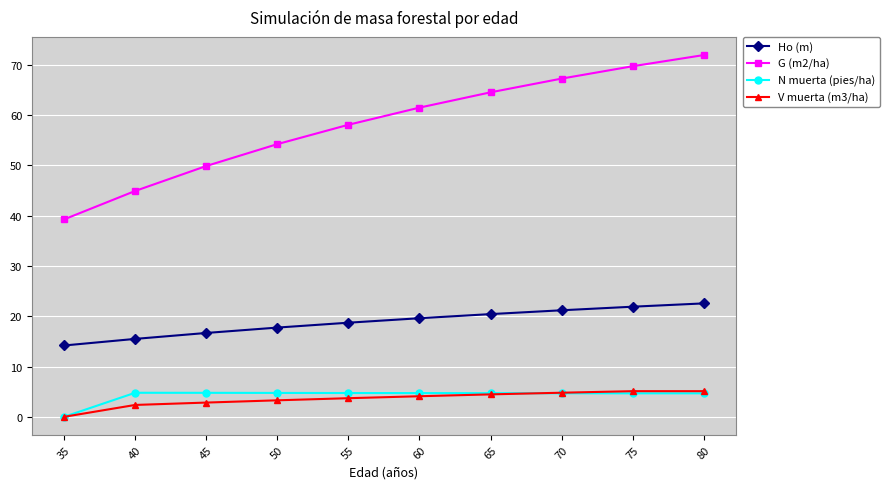

True or false: G (m2/ha) has more than 0 points higher than both neighbors.

False